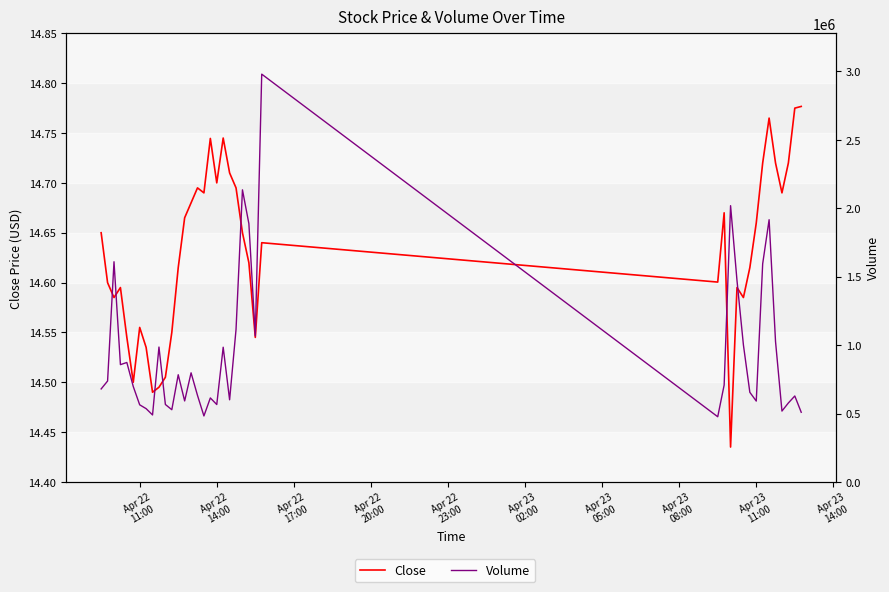

What is the average value of the Close series?

14.6